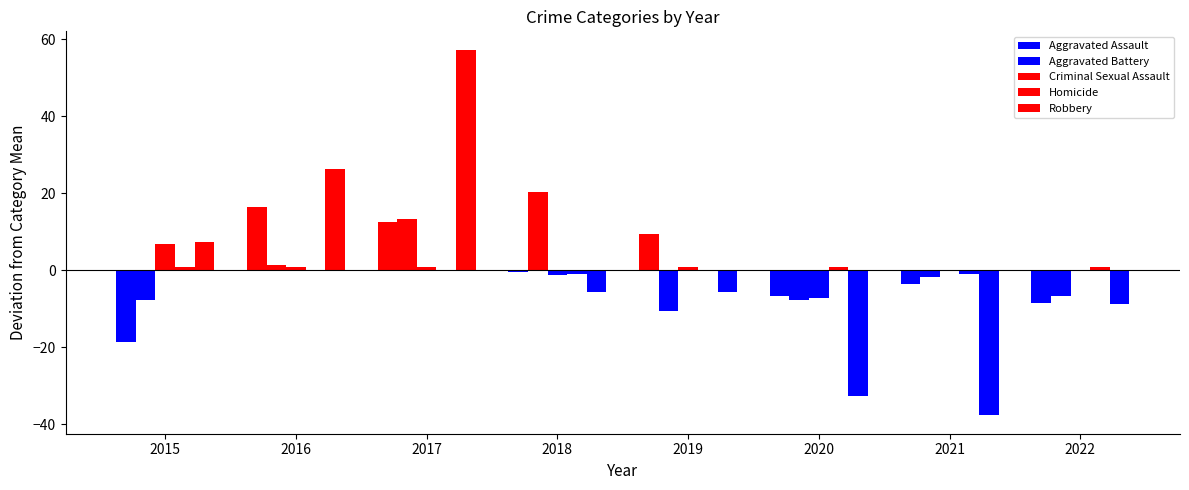

How many groups of bars are there?

8